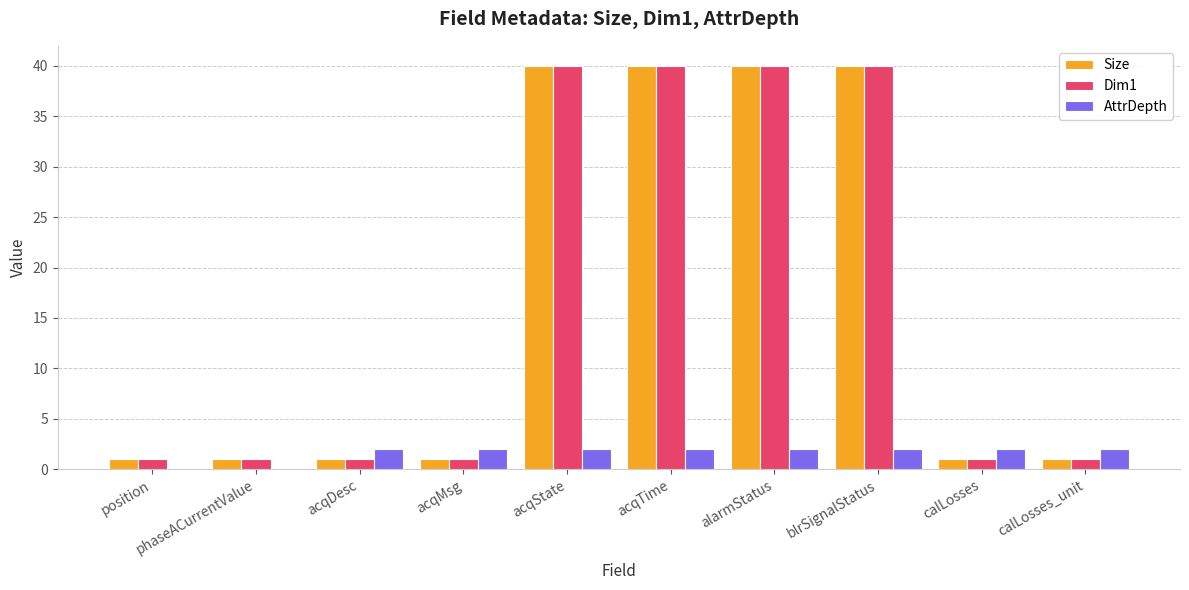

True or false: Dim1 has a value of 57 at alarmStatus.

False